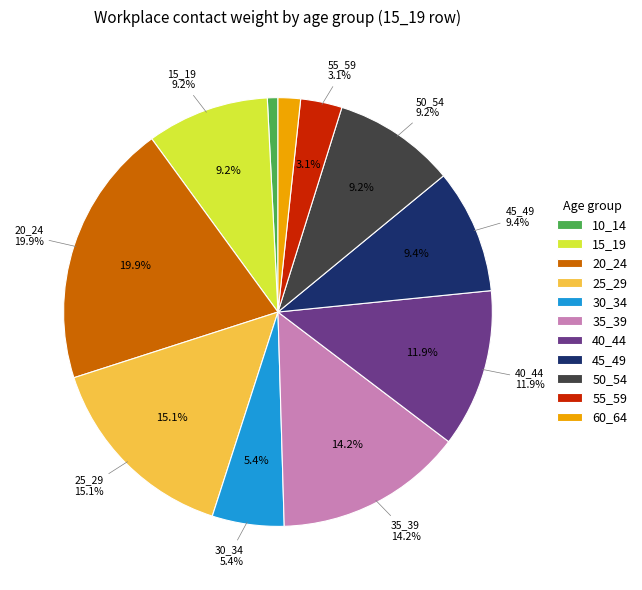

Does 60_64 account for over 50% of the chart?

No